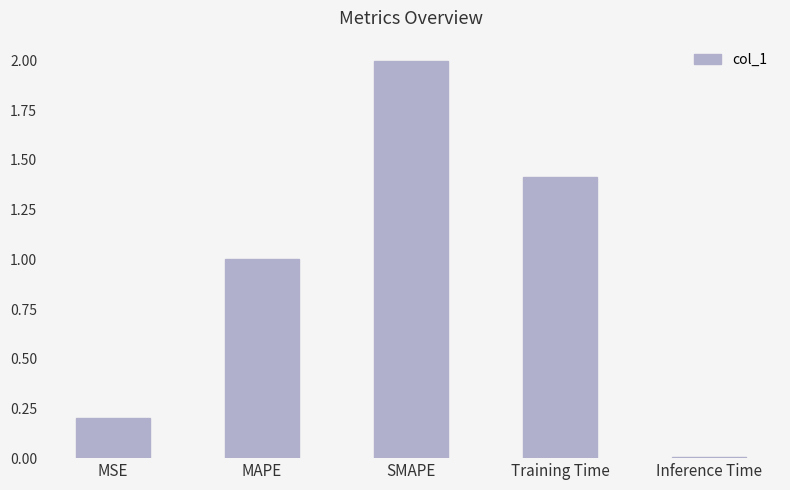

List the labels in order of value, smallest first.

Inference Time, MSE, MAPE, Training Time, SMAPE